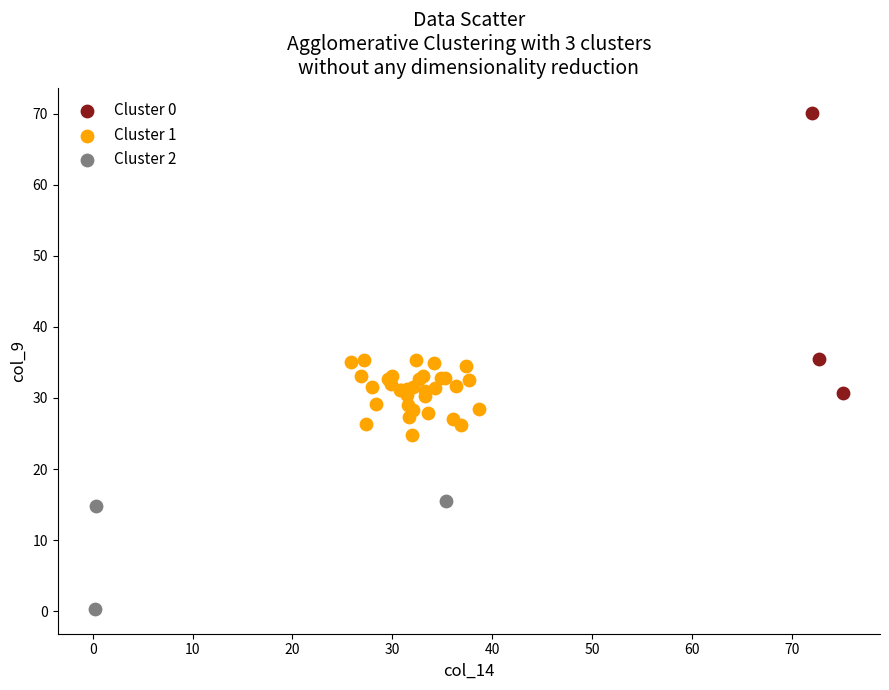

Which series has the largest Y range (max minus min)?

Cluster 0